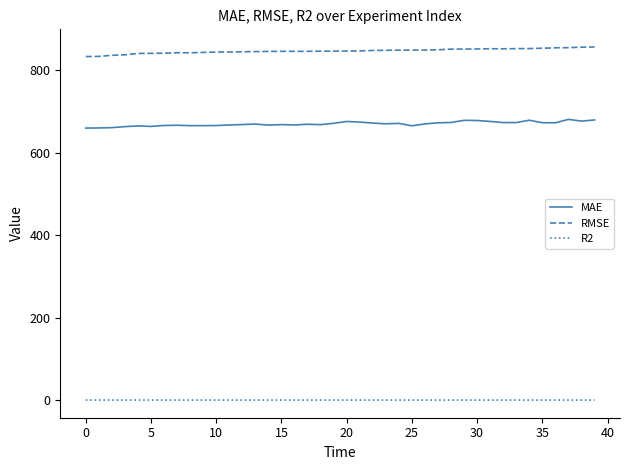

Which series has the largest total across all categories?

RMSE